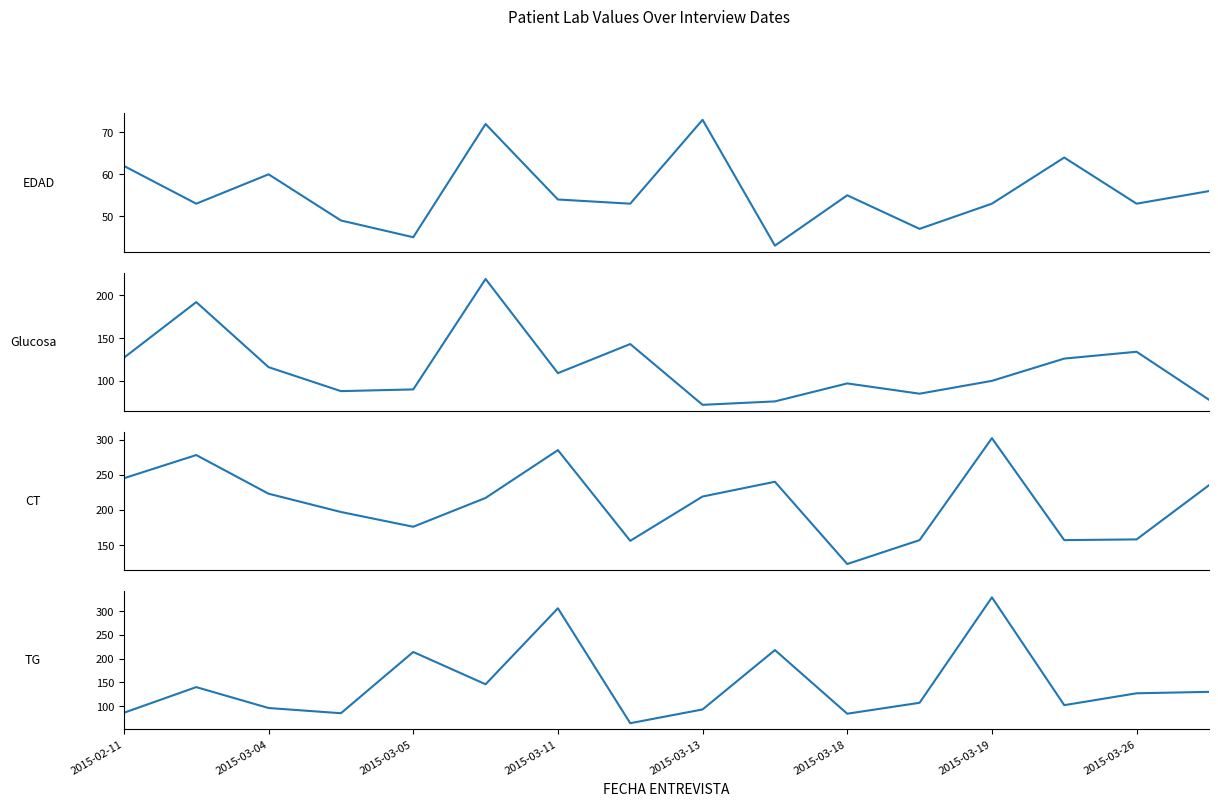

Reading right to left, what are all the values shown in this chart?

56	53	64	53	47	55	43	73	53	54	72	45	49	60	53	62